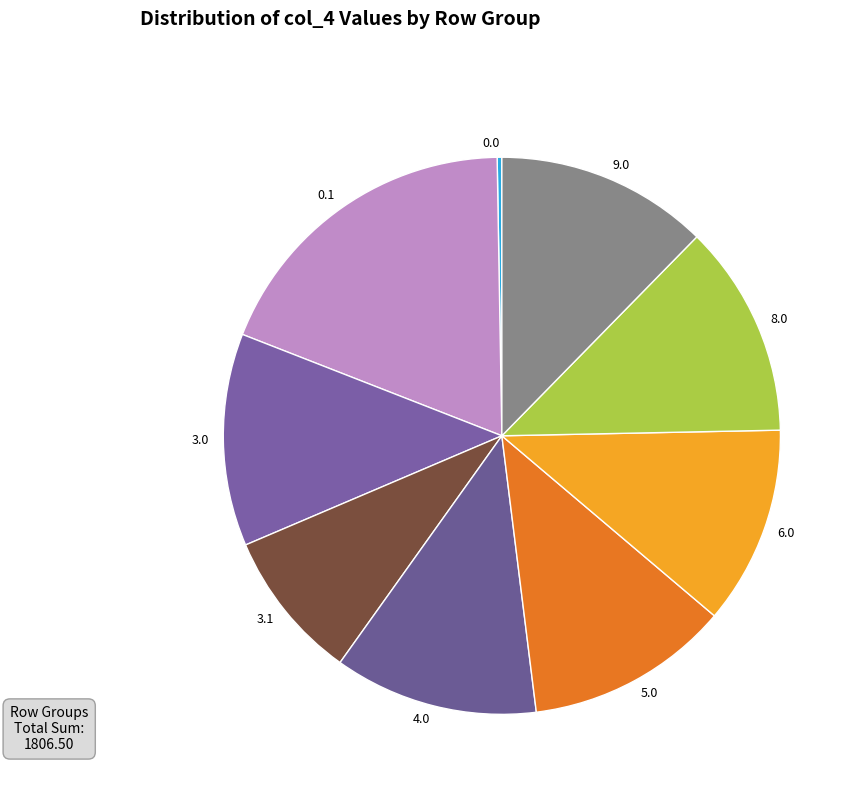

Is there any slice that represents more than half of the pie?

No